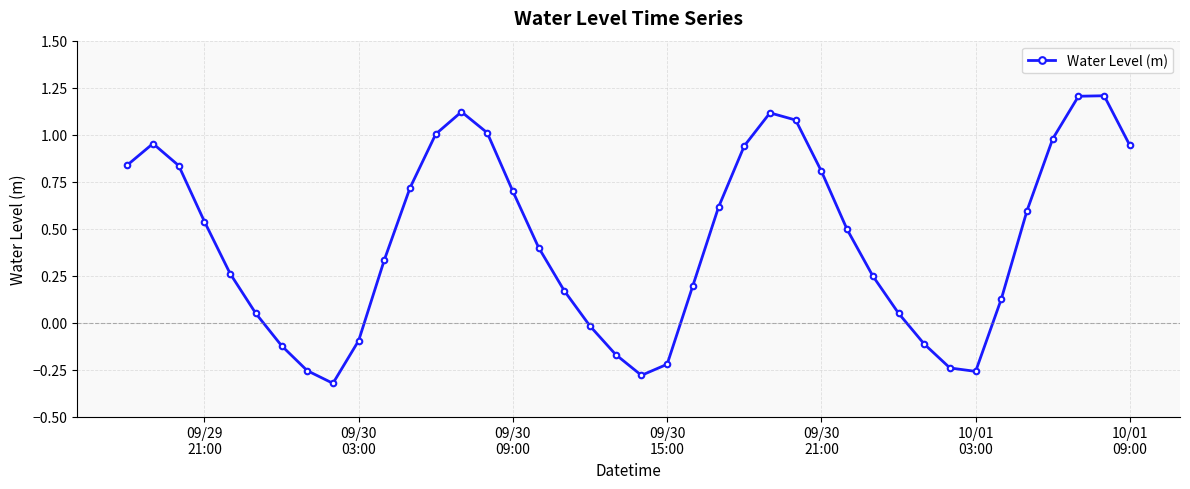

What is the sum of all values?

17.4